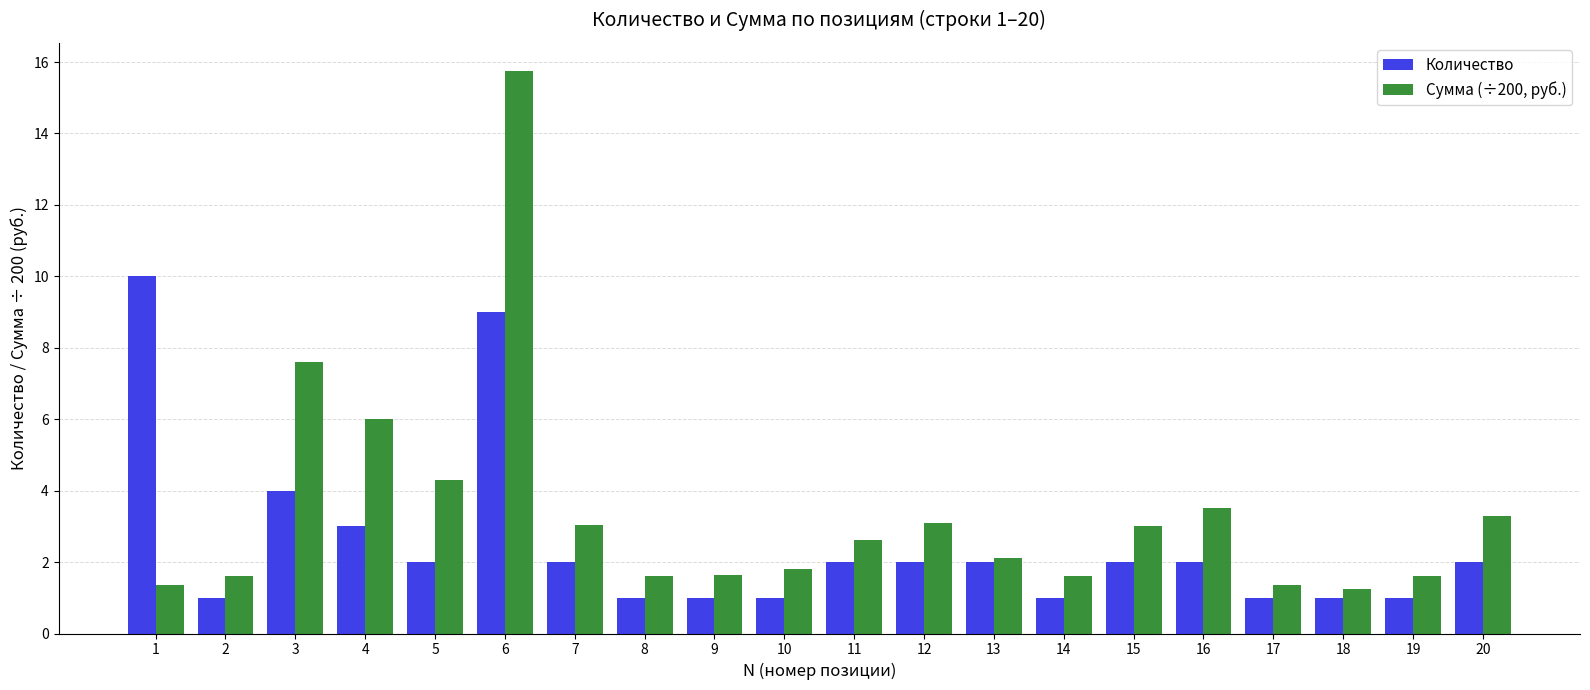

What is the value of the Количество bar at the 13th from the left?

2.0